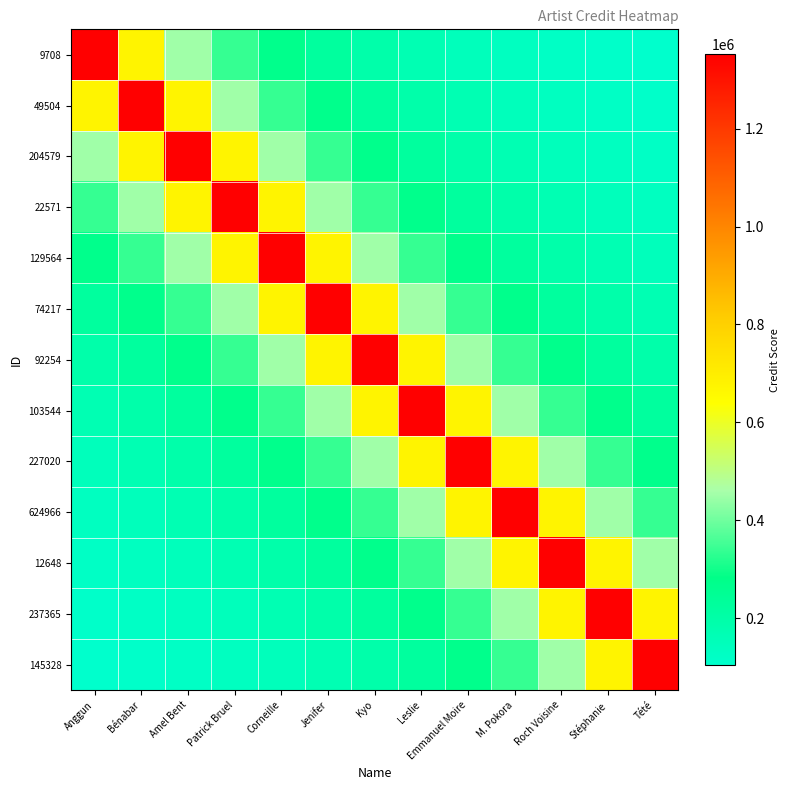

What is the smallest value displayed?

103992.8